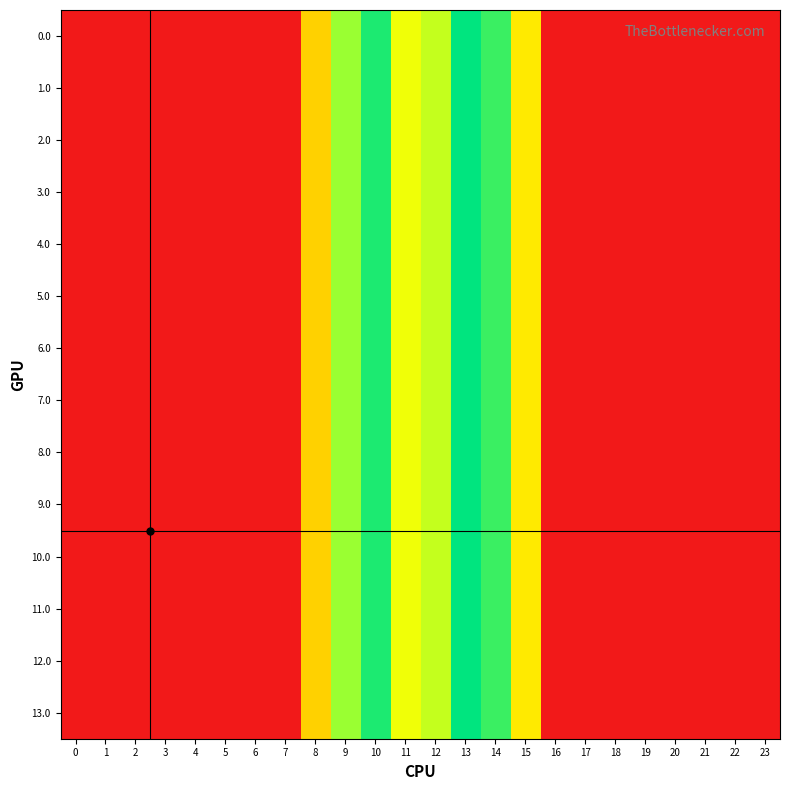

How many series are shown in this chart?

14